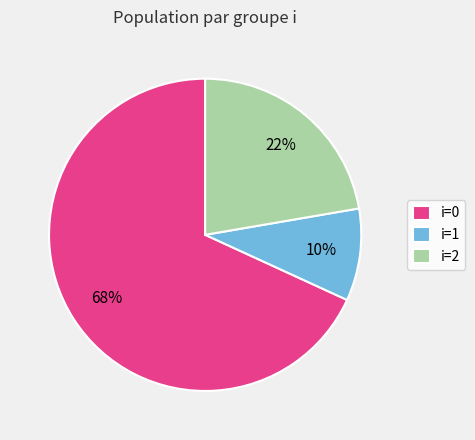

To the nearest percent, what is the average slice percentage?

33%